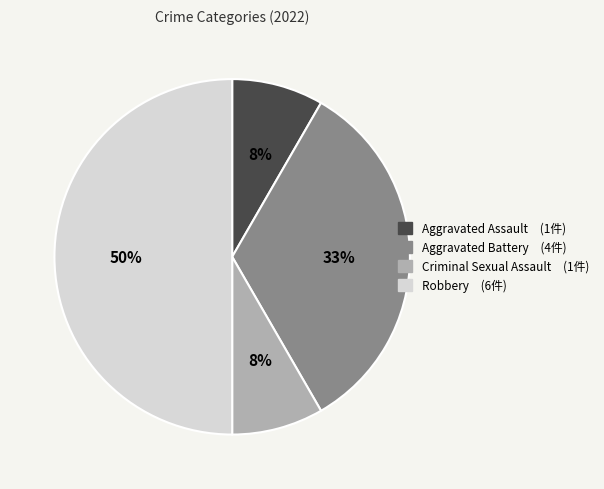

Does Aggravated Assault represent more than half of the total?

No